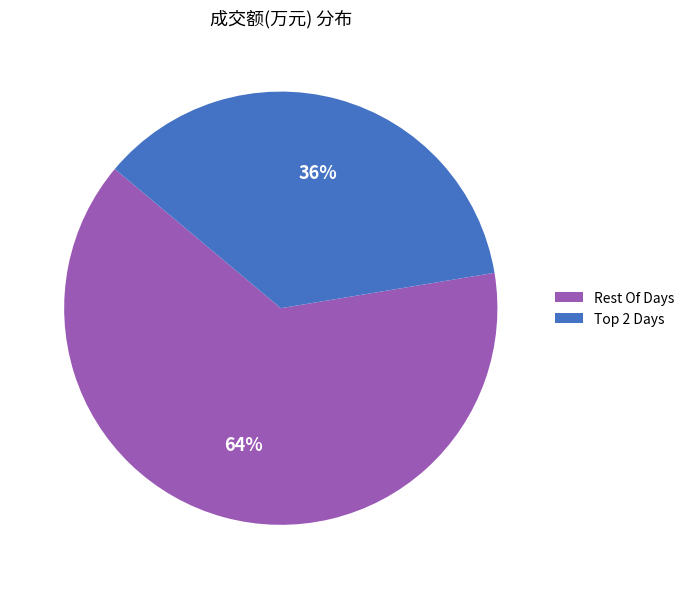

Does Rest Of Days account for over 50% of the chart?

Yes